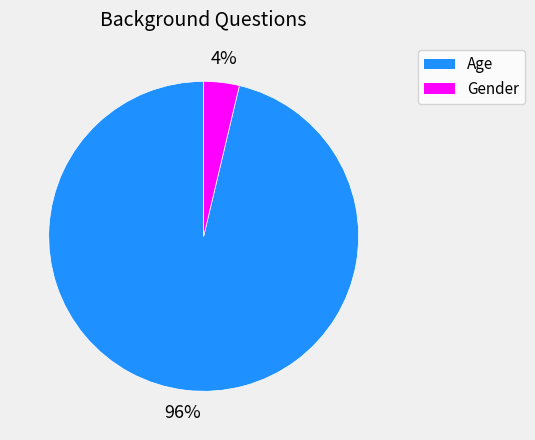

Rank the categories by value from lowest to highest.

Gender, Age